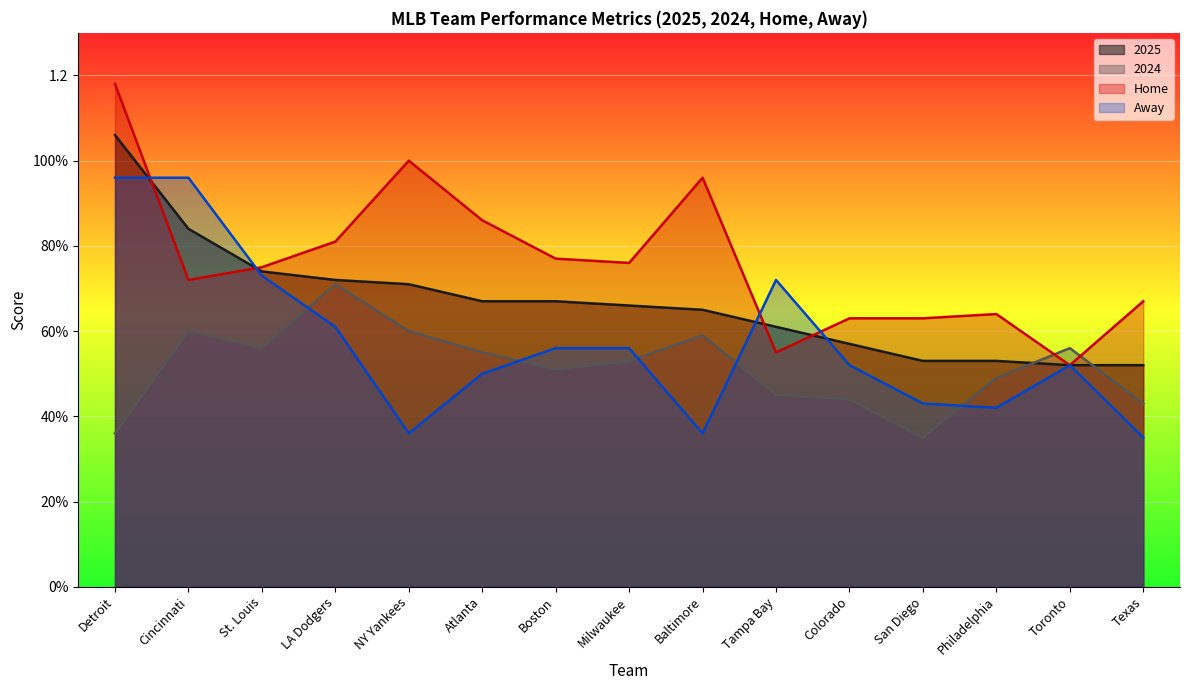

Between which two adjacent categories do 2025 and Away first intersect?

Detroit and Cincinnati